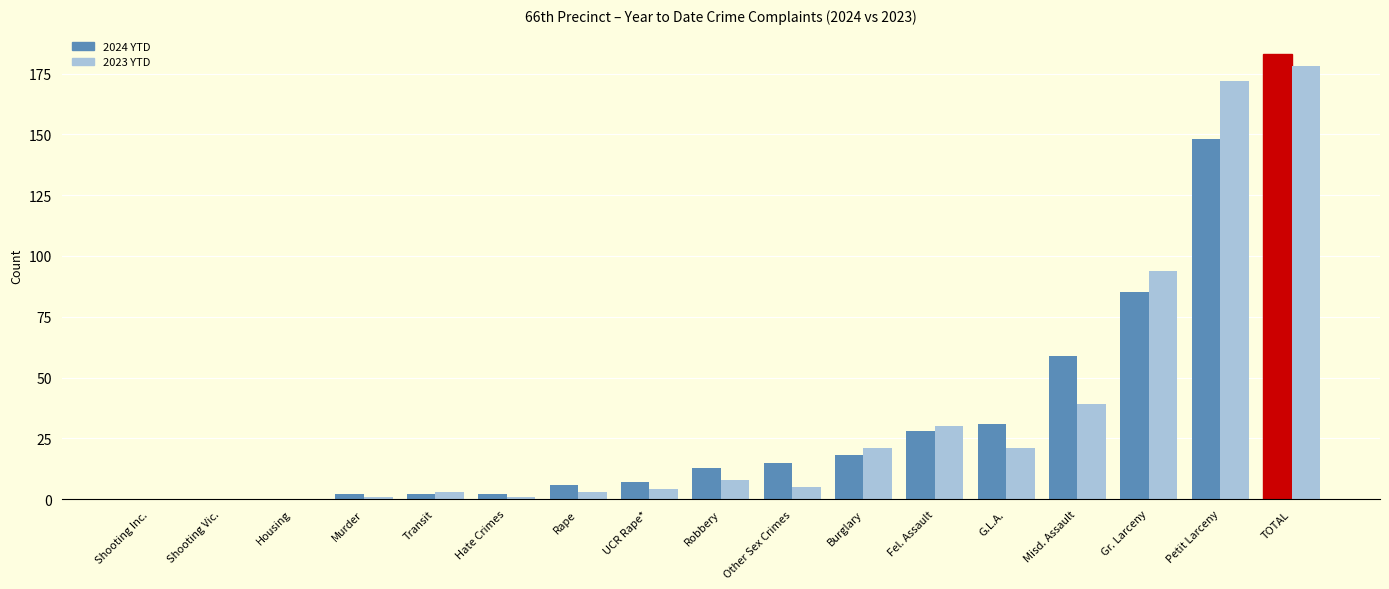

Which series changed the most between Other Sex Crimes and Petit Larceny?

2023 YTD